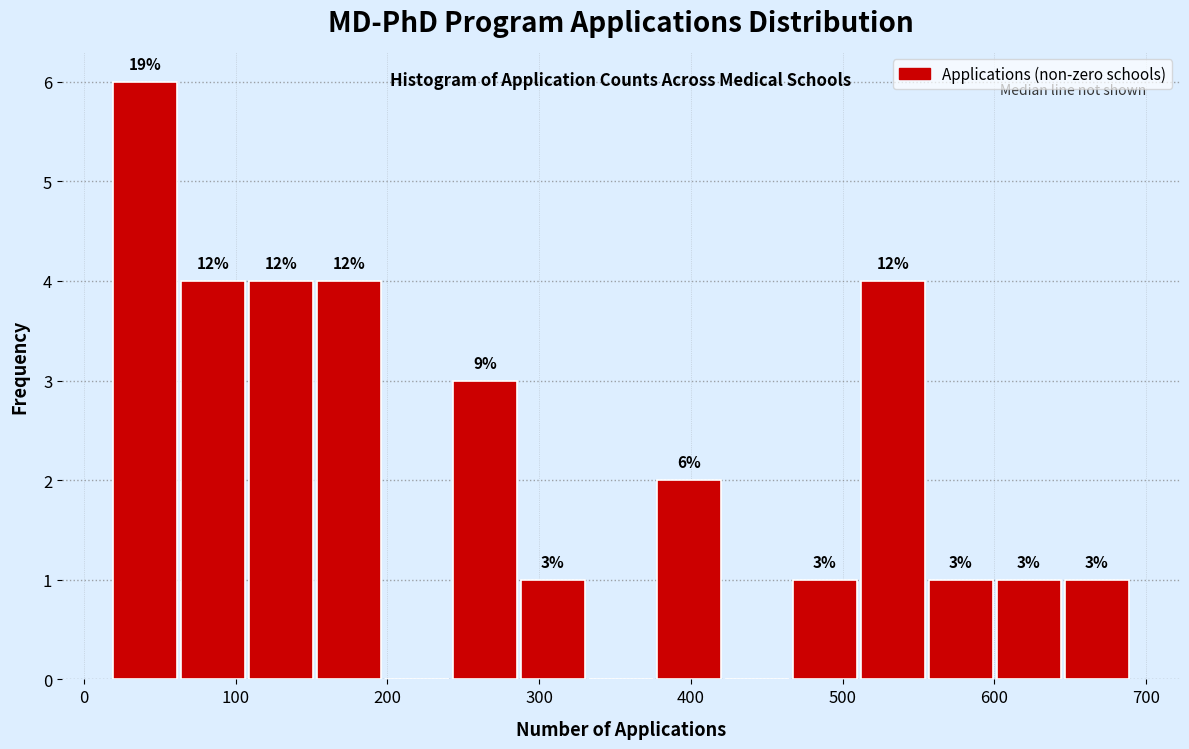

Over which range of the x-axis is the bar tallest?

20 to 60